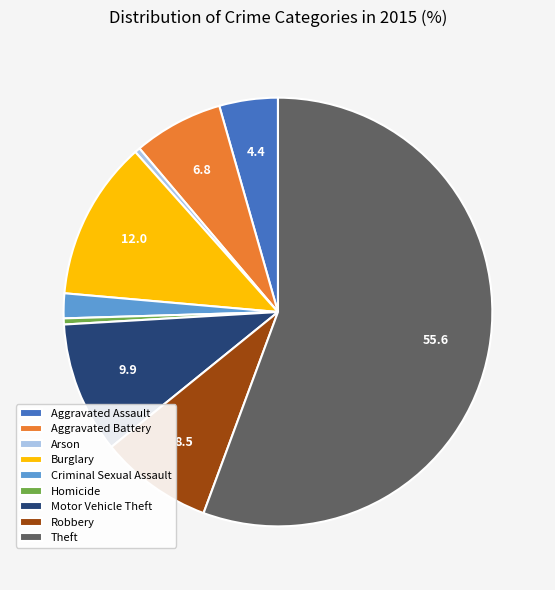

Approximately how many times larger is the value at Burglary compared to Criminal Sexual Assault?

6.4